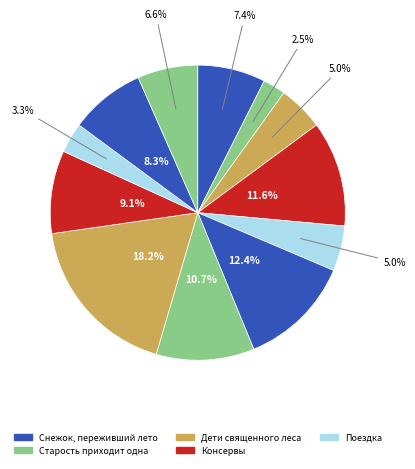

Is there any slice that represents more than half of the pie?

No